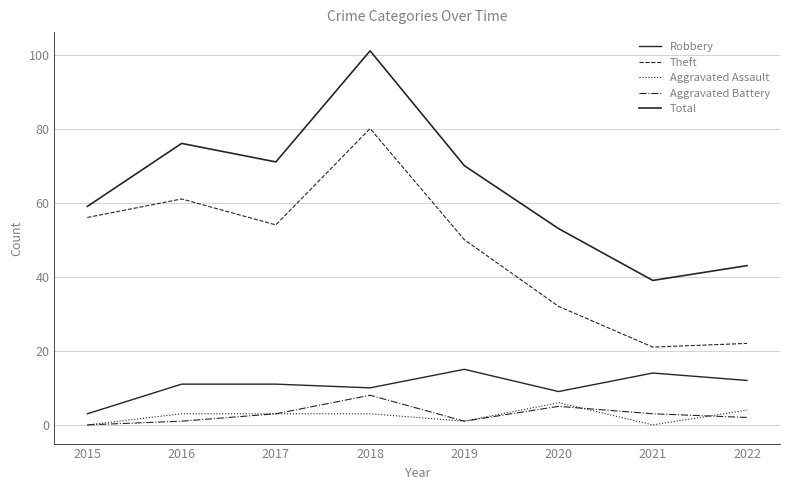

How many lines are shown in the chart?

5